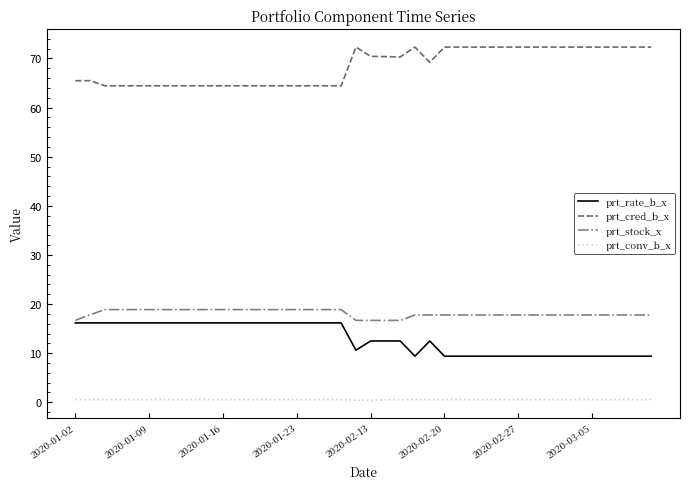

What is the smallest value displayed?

0.4